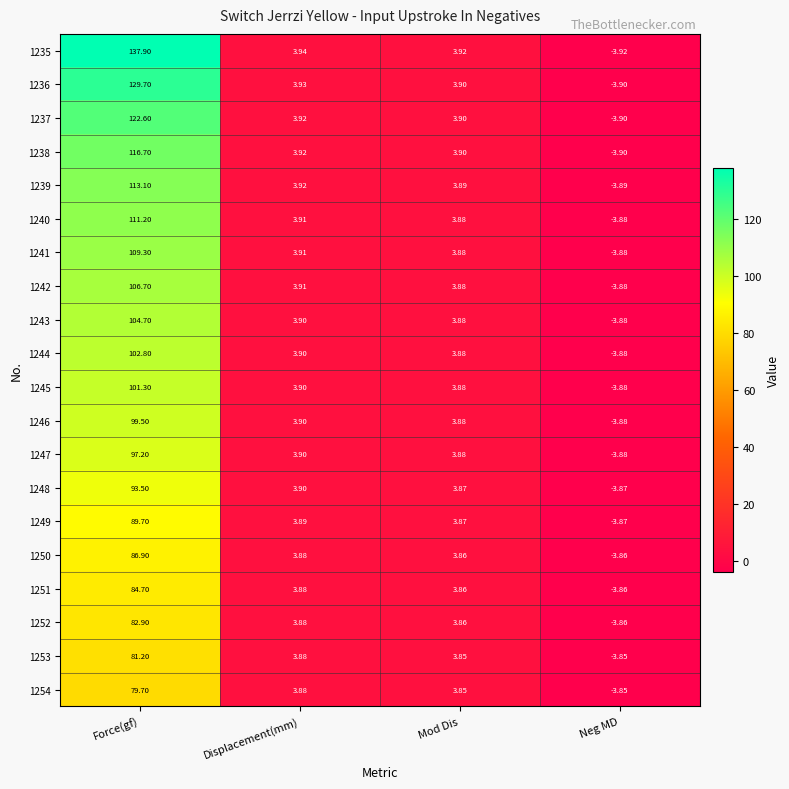

What is the greatest value displayed?

137.9